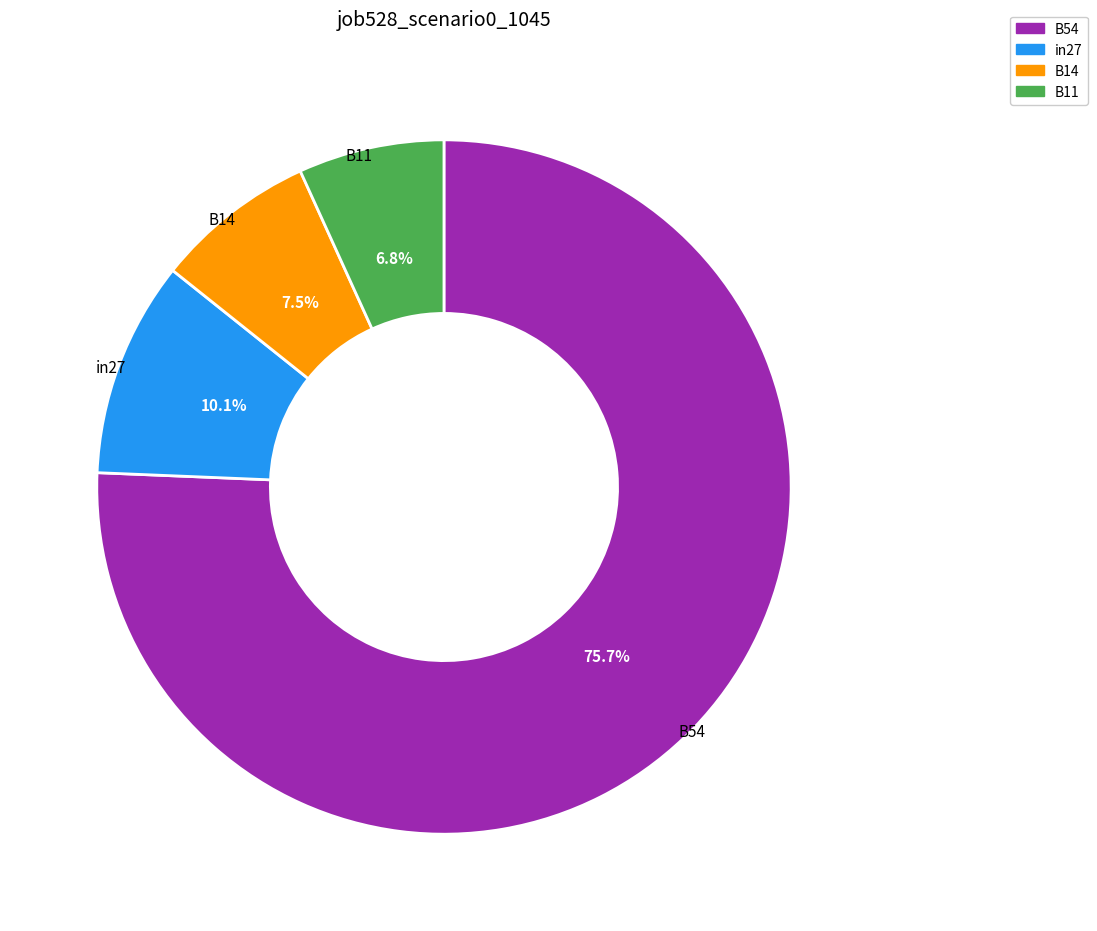

Is there a majority slice in this chart?

Yes